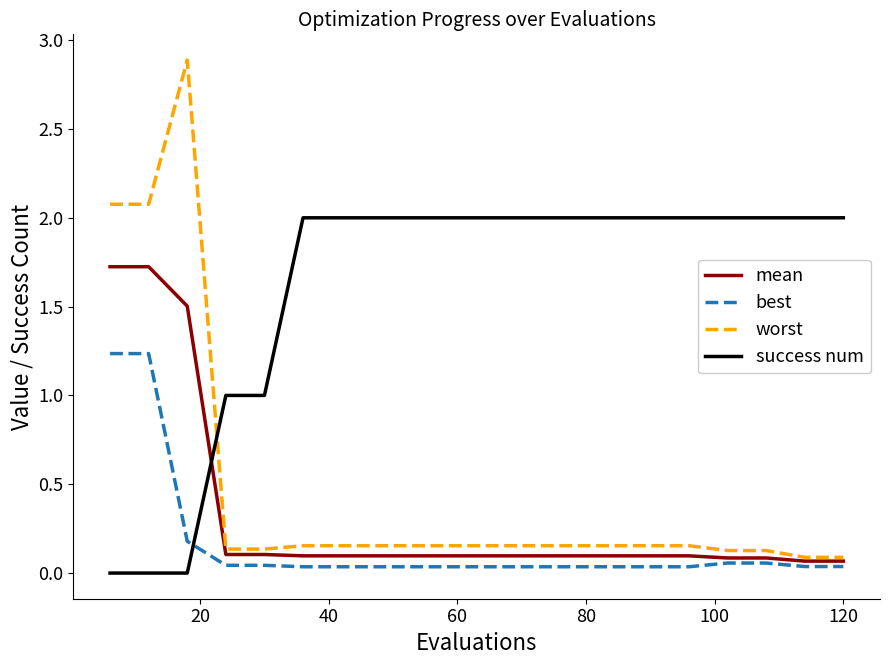

Which series has the largest total across all categories?

success num